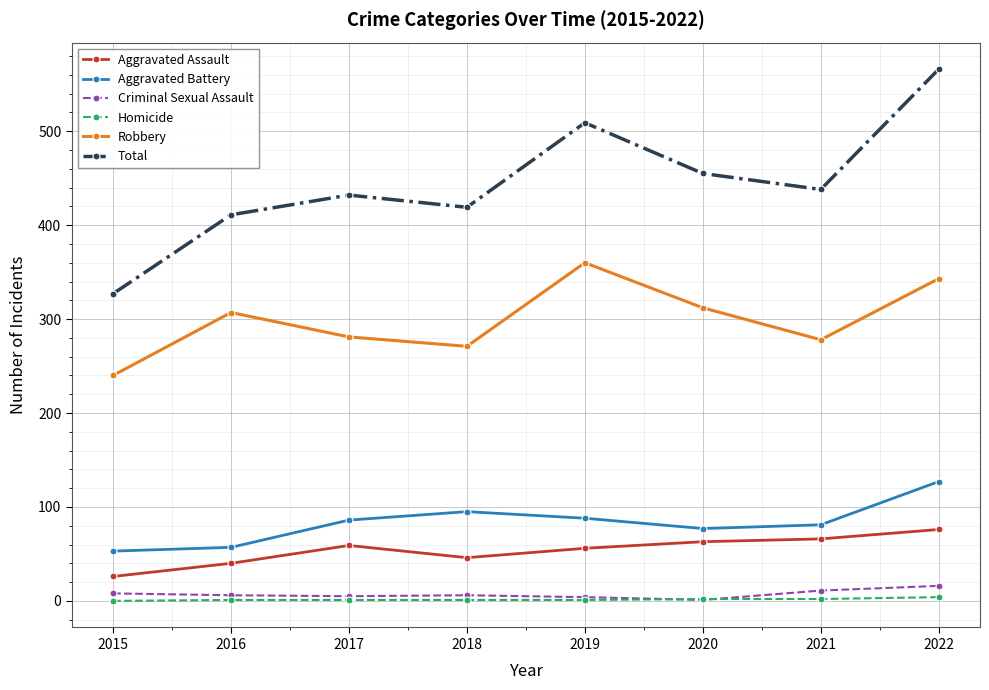

At 2015, list the series in order from smallest to largest.

Homicide, Criminal Sexual Assault, Aggravated Assault, Aggravated Battery, Robbery, Total